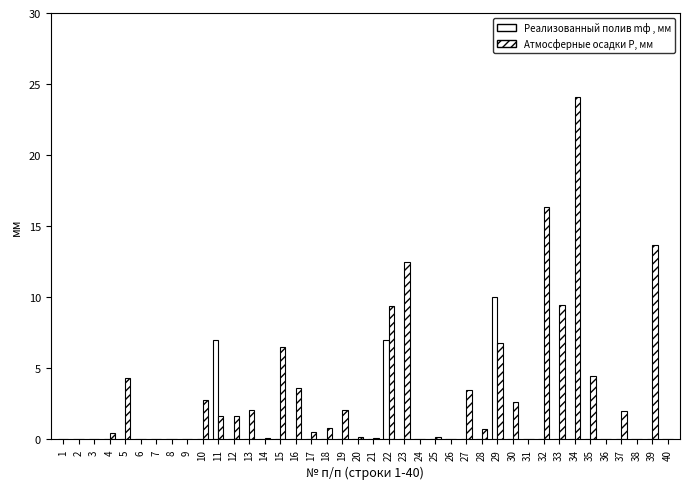

Which series has the largest total across all categories?

Атмосферные осадки Р, мм